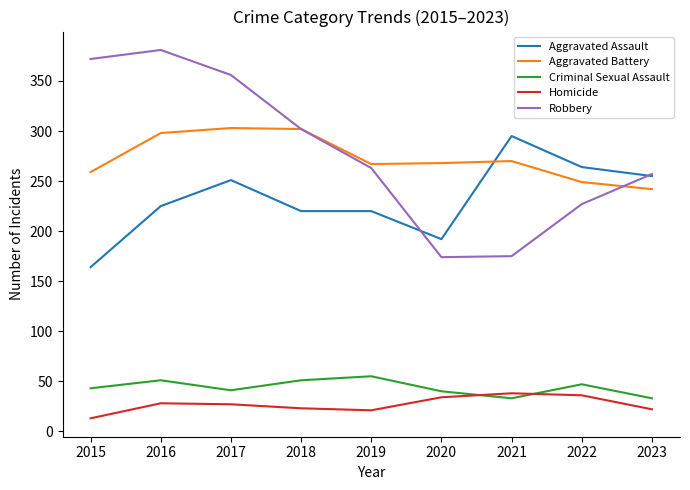

Between 2017 and 2021, which series saw the biggest shift?

Robbery